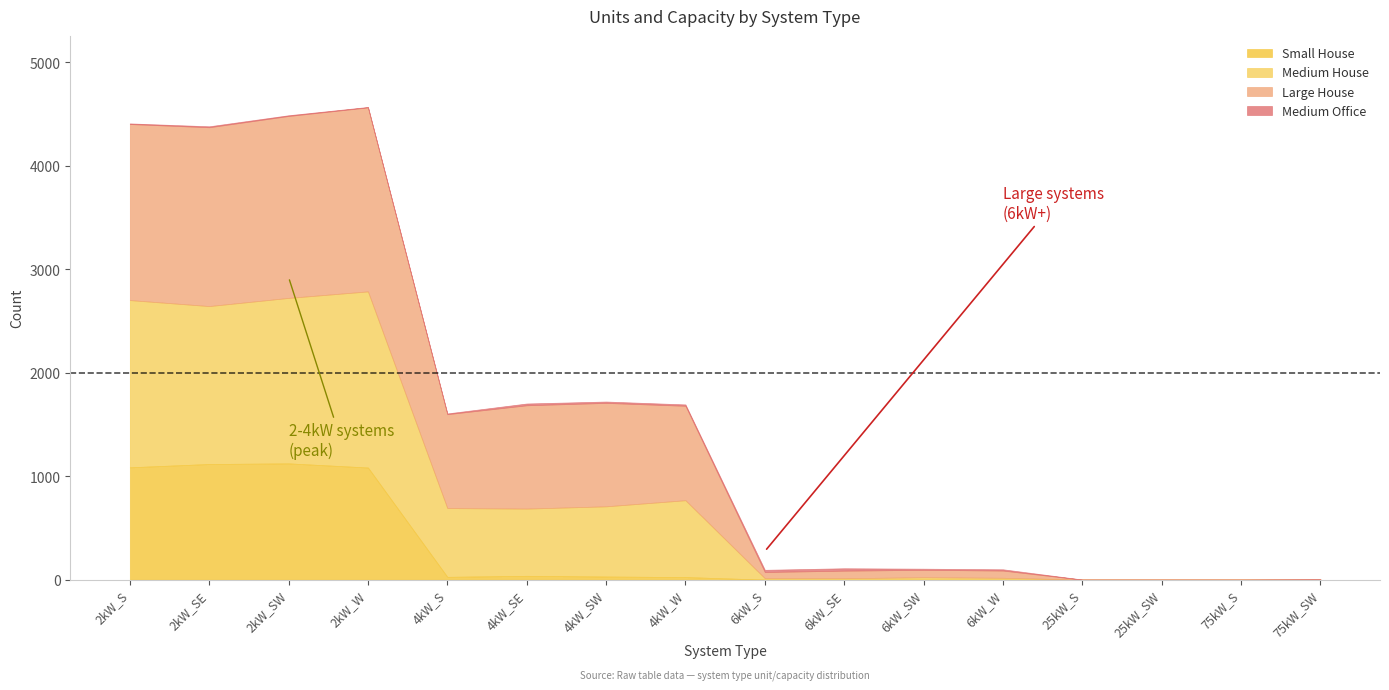

Where is the first local minimum for Total Capacity?

2kW_SE